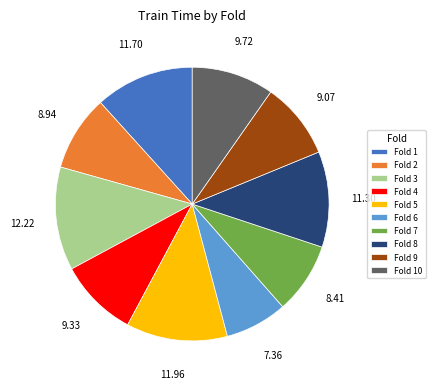

Is Fold 2 the majority of the pie?

No